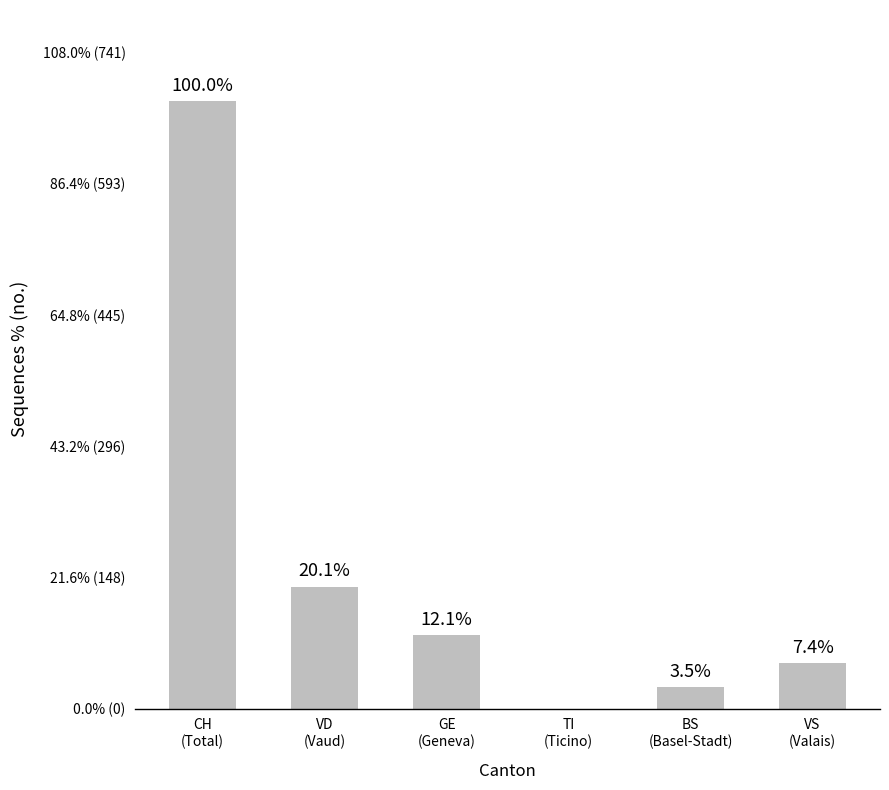

What is the value of the 2nd bar from the left?

138